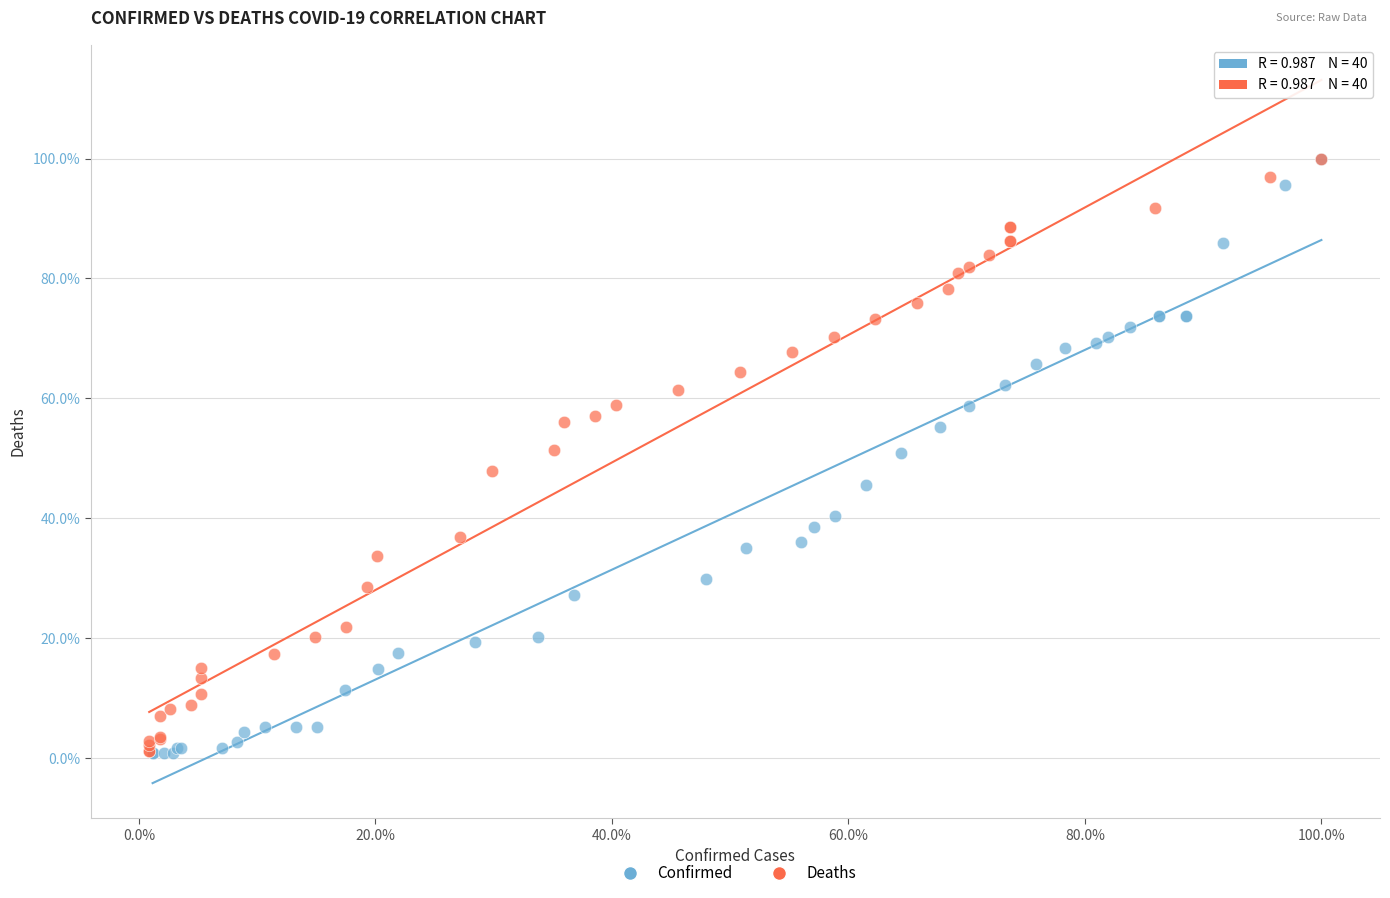

Which series has the largest Y range (max minus min)?

Confirmed